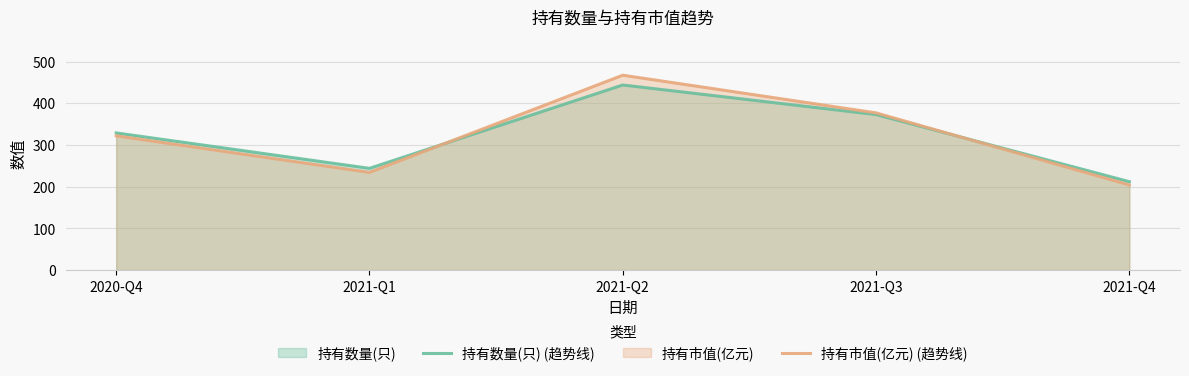

How many lines are shown in the chart?

2